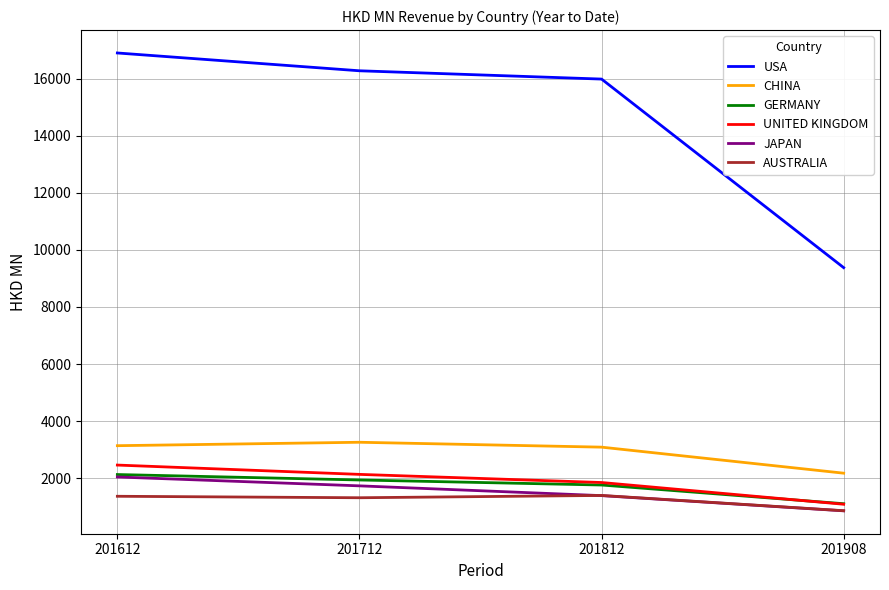

What is the sum of the JAPAN values at 201712 and 201612?

3783.2